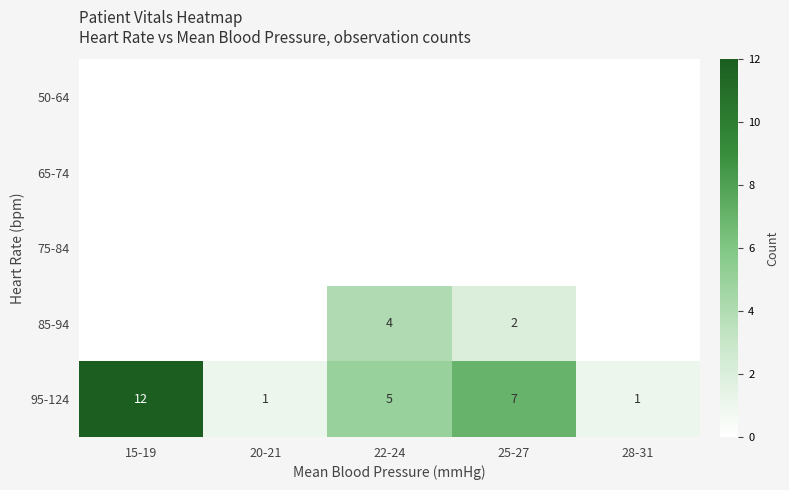

At how many categories does at least one series exceed 3?

3